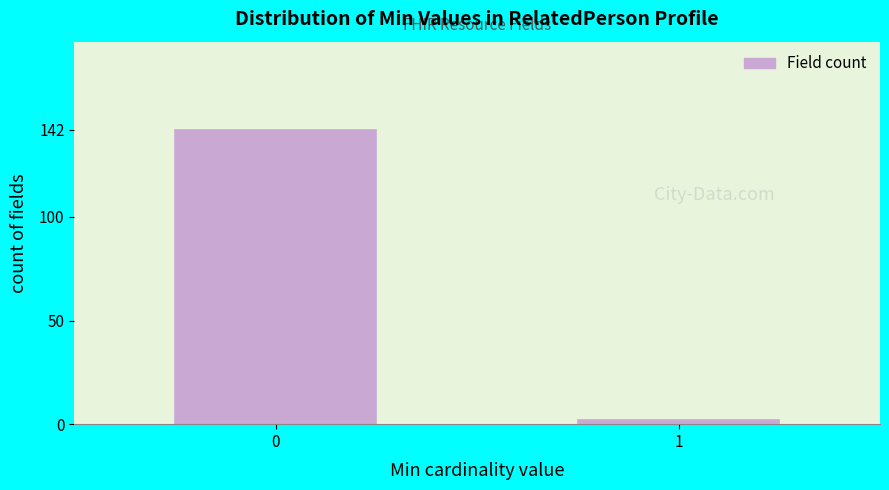

Reading right to left, what are all the values shown in this chart?

1=2	0=142